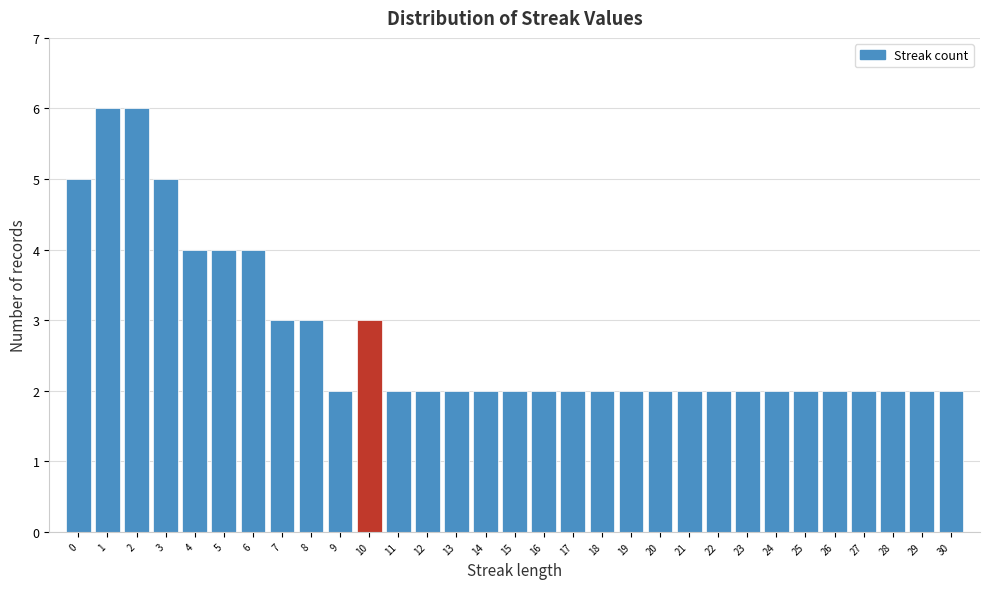

Reading left to right, list every bar in this chart as the range it spans on the x-axis followed by its height. The values are not printed on the chart, so give them approximately, as read against the axis.

-0.5 to 0.5: 5
0.5 to 1.5: 6
1.5 to 2.5: 6
2.5 to 3.5: 5
3.5 to 4.5: 4
4.5 to 5.5: 4
5.5 to 6.5: 4
6.5 to 7.5: 3
7.5 to 8.5: 3
8.5 to 9.5: 2
9.5 to 10.5: 3
10.5 to 11.5: 2
11.5 to 12.5: 2
12.5 to 13.5: 2
13.5 to 14.5: 2
14.5 to 15.5: 2
15.5 to 16.5: 2
16.5 to 17.5: 2
17.5 to 18.5: 2
18.5 to 19.5: 2
19.5 to 20.5: 2
20.5 to 21.5: 2
21.5 to 22.5: 2
22.5 to 23.5: 2
23.5 to 24.5: 2
24.5 to 25.5: 2
25.5 to 26.5: 2
26.5 to 27.5: 2
27.5 to 28.5: 2
28.5 to 29.5: 2
29.5 to 30.5: 2